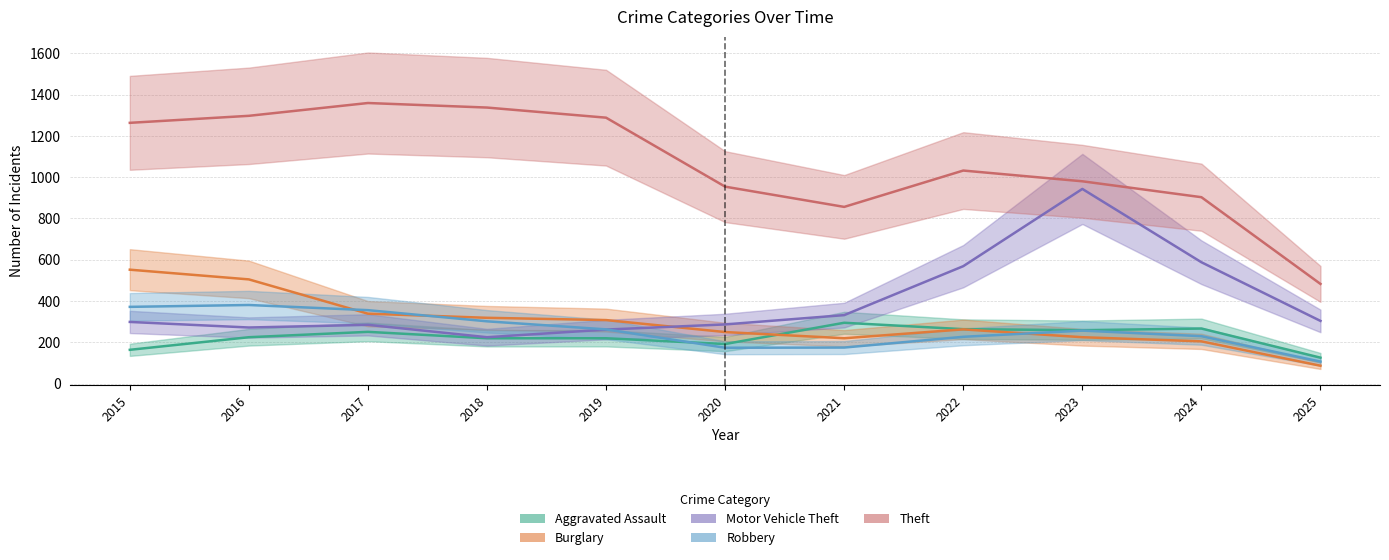

Reading left to right, what are all the values shown in this chart?

Aggravated Assault: 164	225	251	220	220	192	295	264	259	267	126
Burglary: 552	505	339	319	308	250	220	263	225	205	87
Motor Vehicle Theft: 299	272	285	225	262	287	332	569	943	588	304
Robbery: 372	381	356	302	263	174	175	227	257	230	107
Theft: 1263	1297	1359	1337	1288	954	856	1032	980	903	483